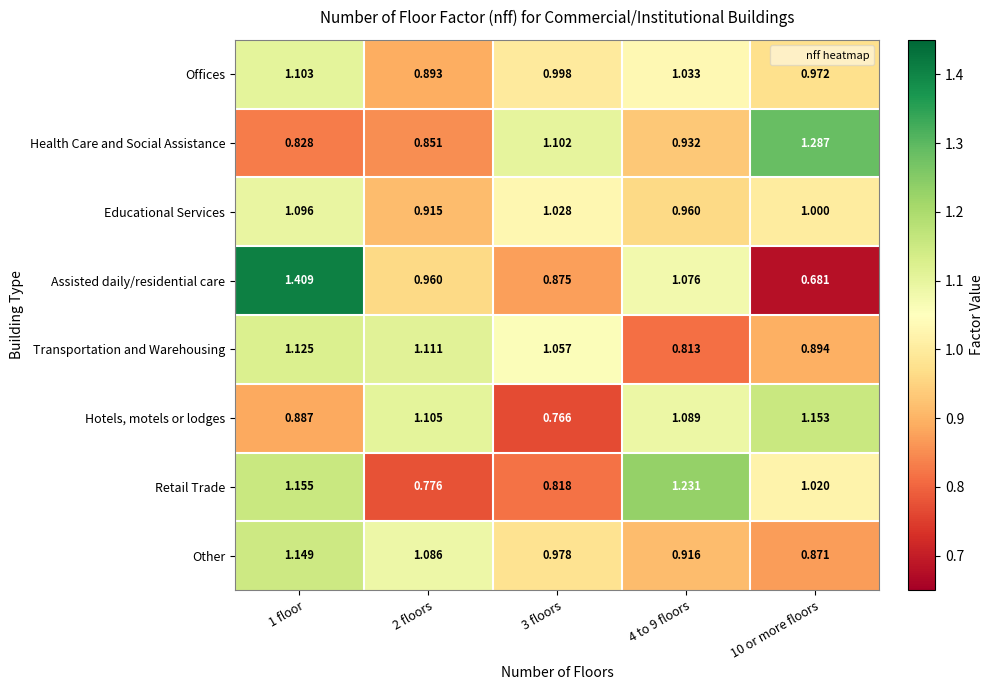

Rank the series at 2 floors from highest to lowest value.

Transportation and Warehousing, Hotels, motels or lodges, Other, Assisted daily/residential care, Educational Services, Offices, Health Care and Social Assistance, Retail Trade